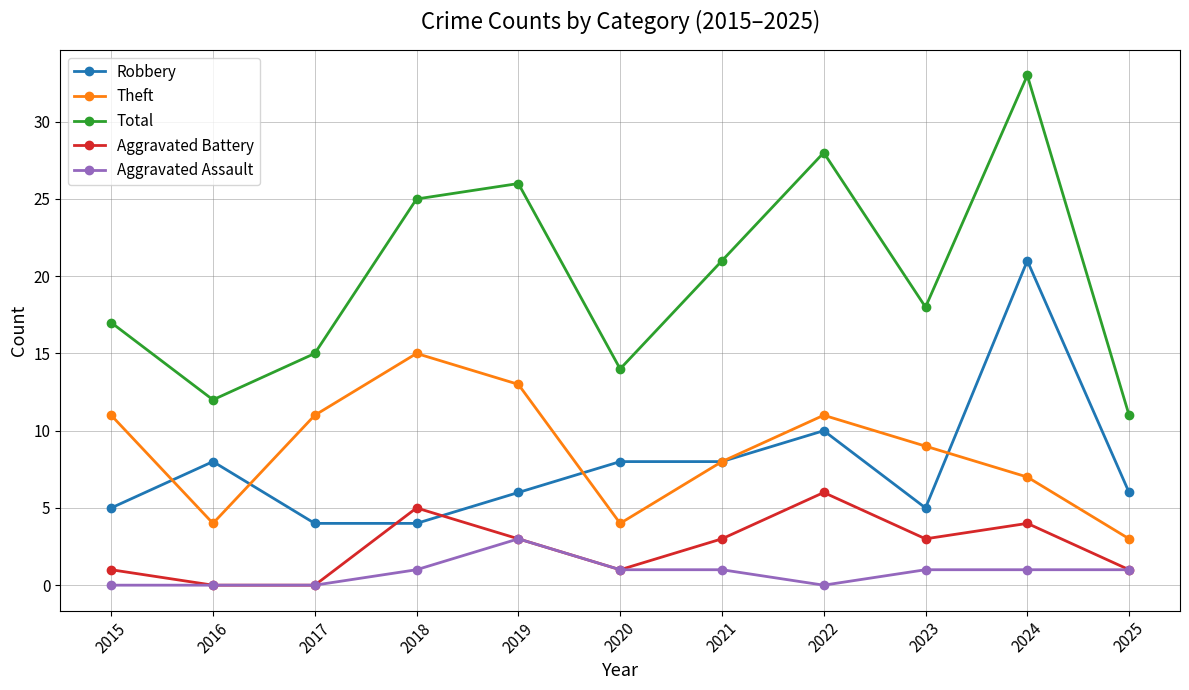

True or false: Aggravated Assault and Theft intersect in this chart.

False